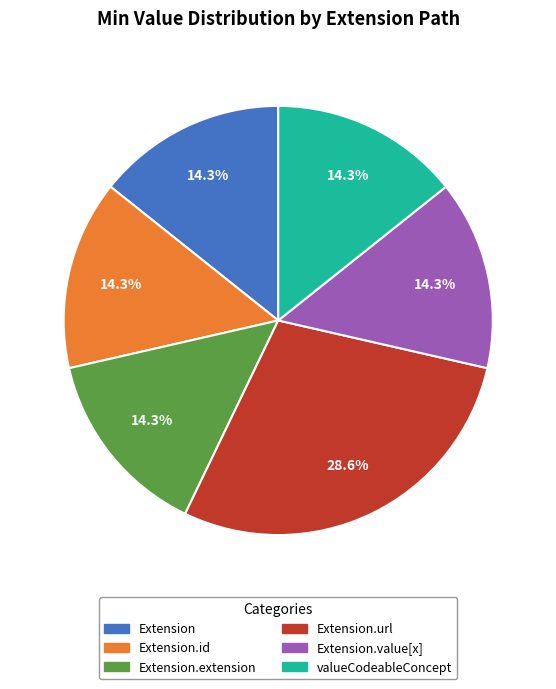

Is there a majority slice in this chart?

No